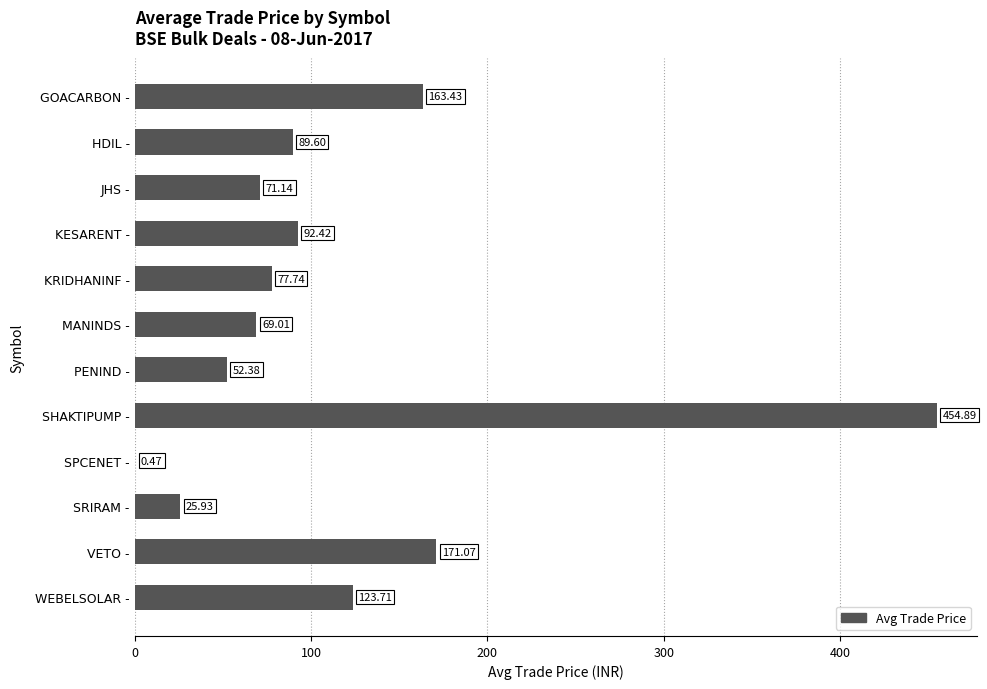

Which has a higher value, PENIND - or KRIDHANINF -?

KRIDHANINF -